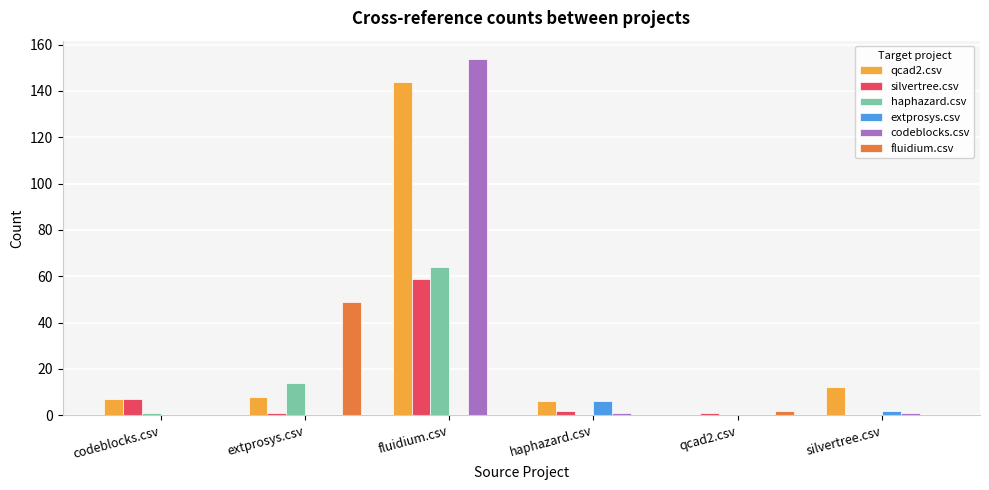

Between fluidium.csv and silvertree.csv, which series saw the biggest shift?

codeblocks.csv